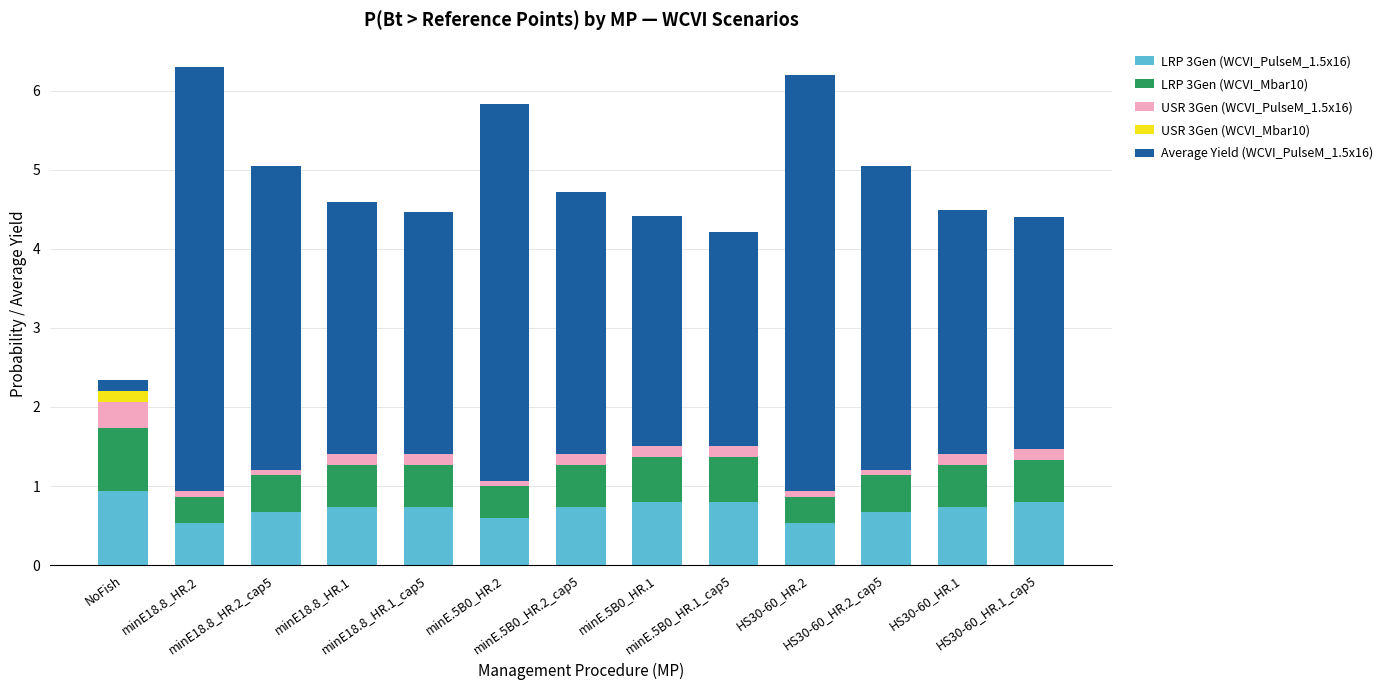

What is the maximum value for LRP 3Gen (WCVI_PulseM_1.5x16)?

0.9